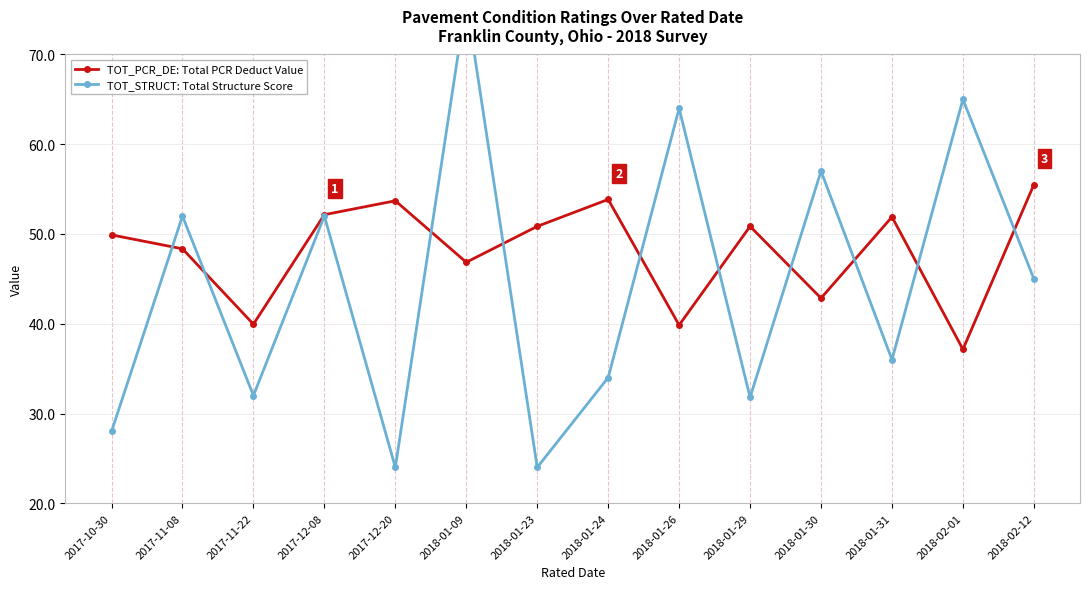

What is the difference between the maximum and second lowest values in the TOT_PCR_DE: Total PCR Deduct Value series?

15.6